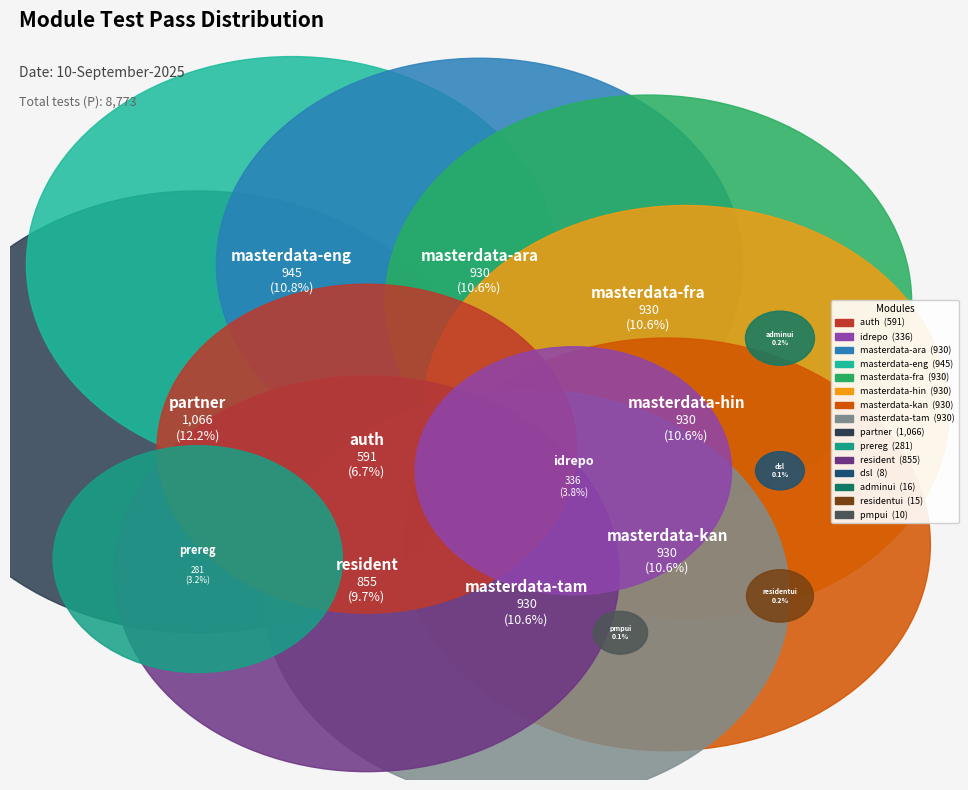

How many slices are in this pie chart?

15